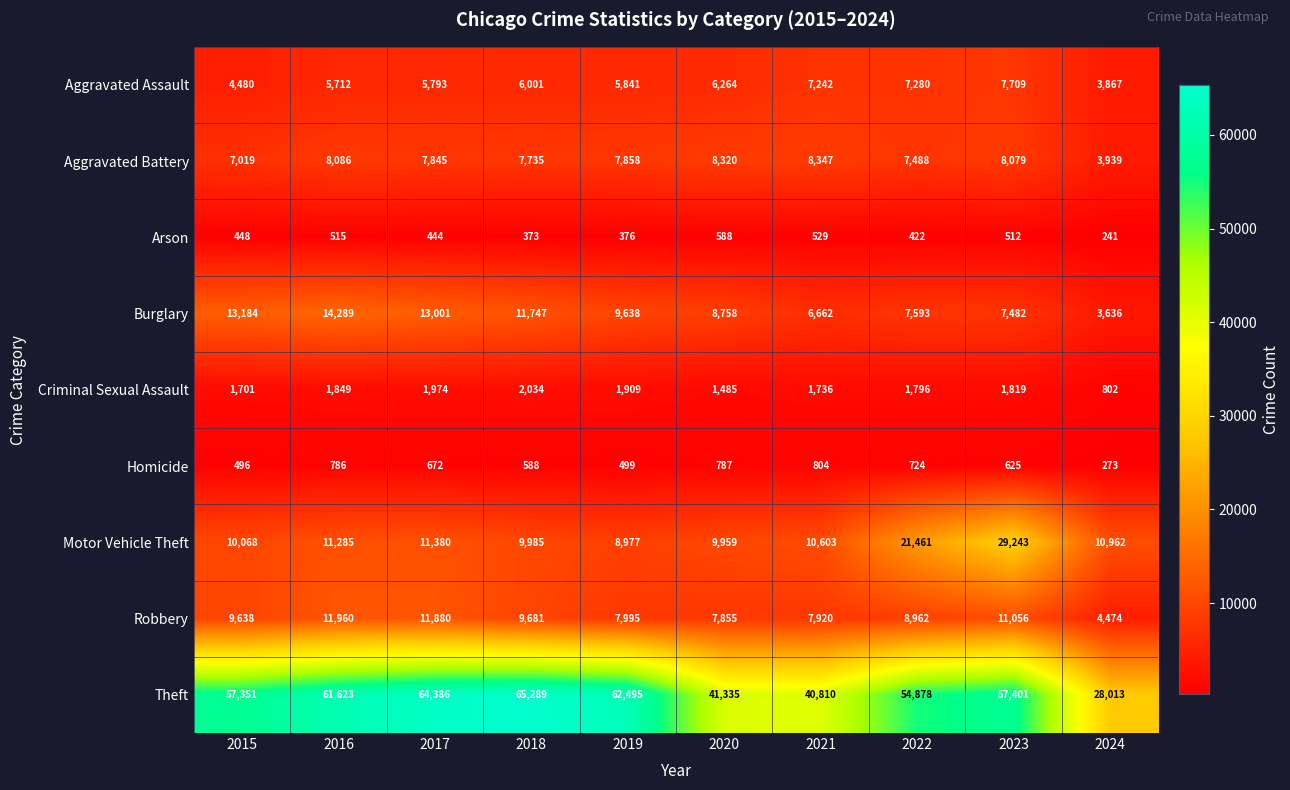

What is the spread (max minus min) of values at 2021?

40281